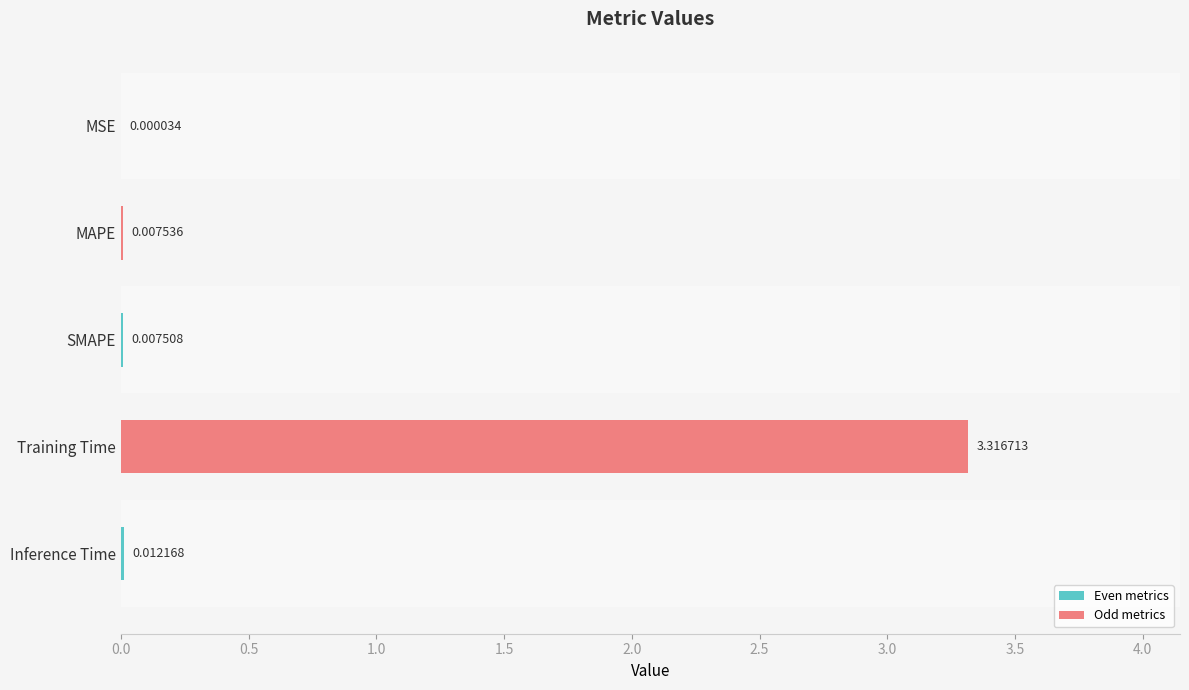

What is the change in value from Training Time to Inference Time?

-3.3